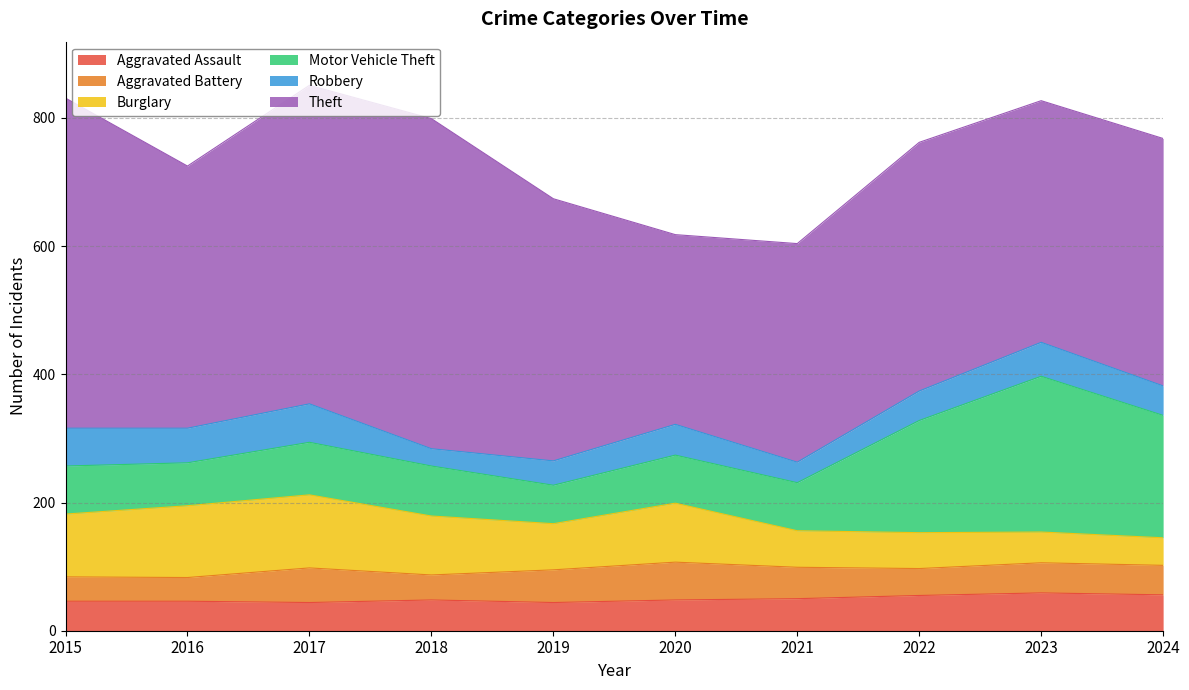

At which category does Aggravated Battery reach its first local valley?

2016